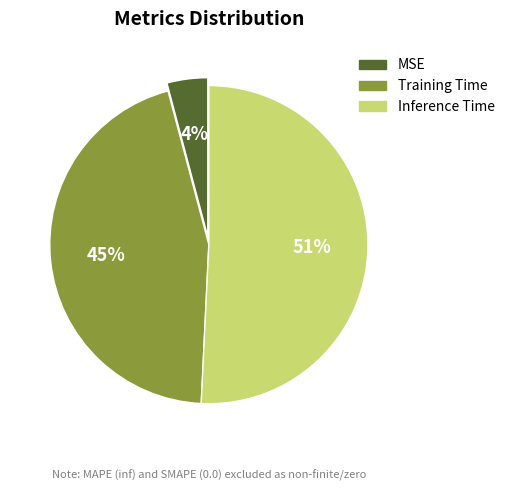

To the nearest percent, what percentage of the pie is MSE?

4%